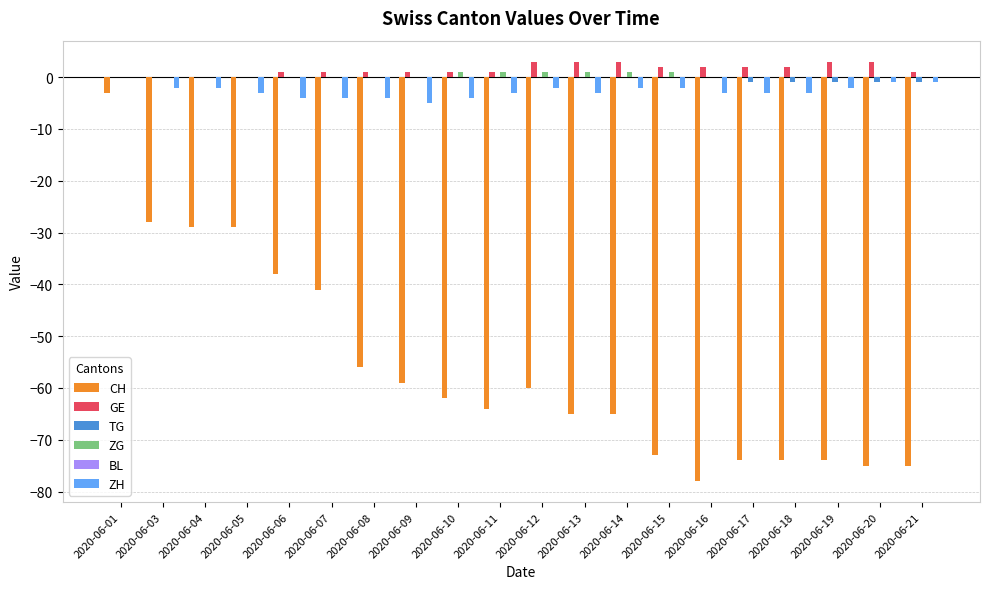

What is the sum of all ZH values?

-53